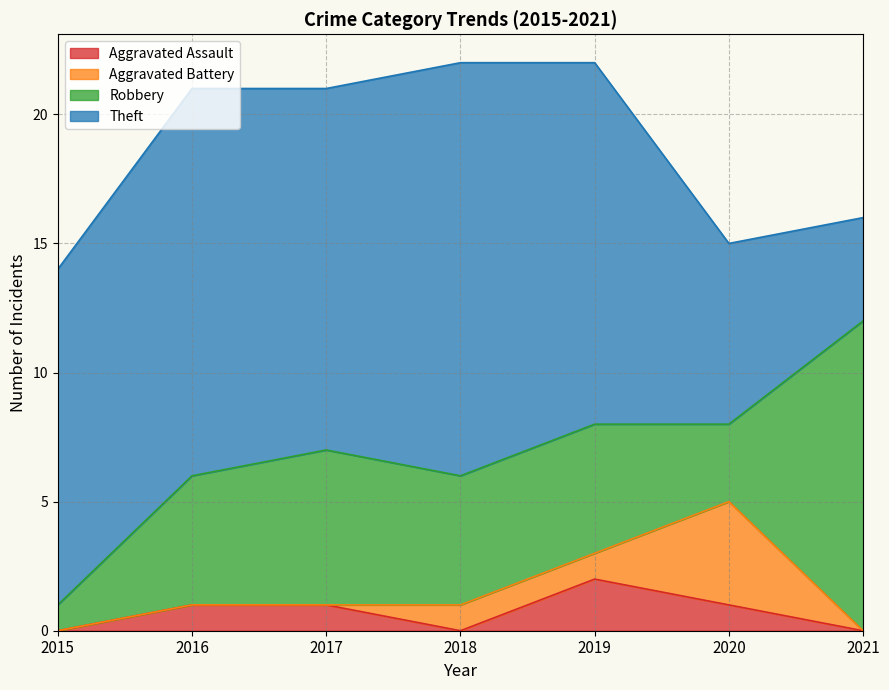

What is the average value of the Theft series?

12